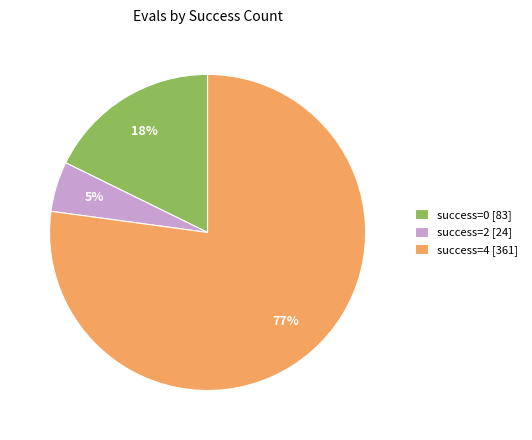

Rank the categories by value from lowest to highest.

success=2 [24], success=0 [83], success=4 [361]